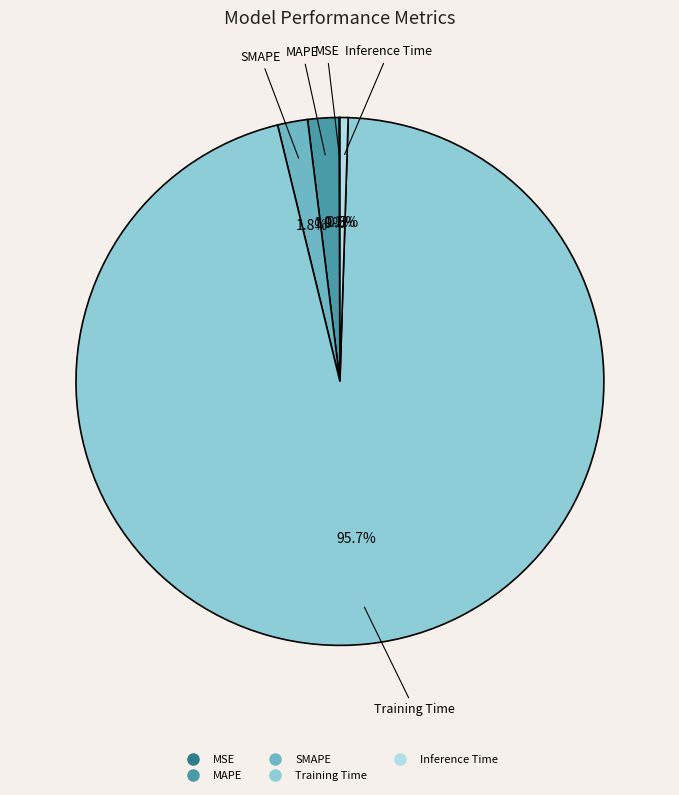

How much of the chart is everything except MAPE?

98.1%